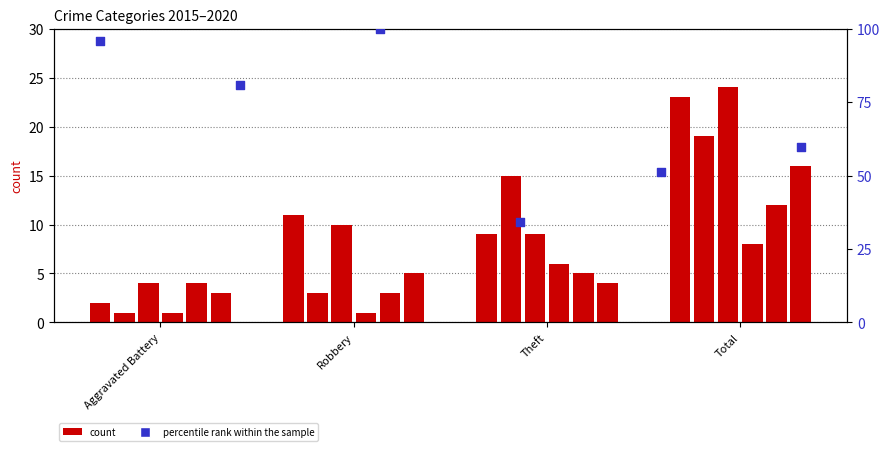

Approximately how many times larger is the value at Robbery compared to Total?

2.4